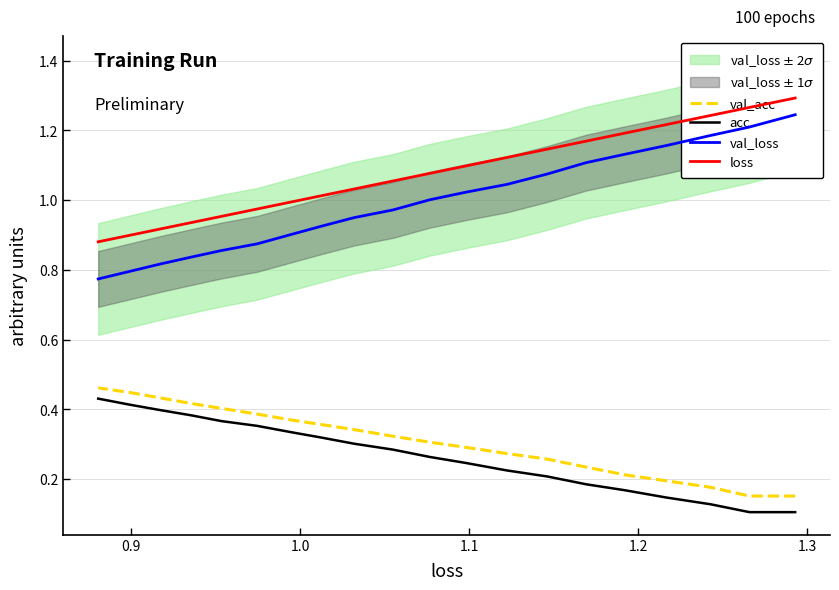

The acc series shows 0.2 at 17. True or false?

False